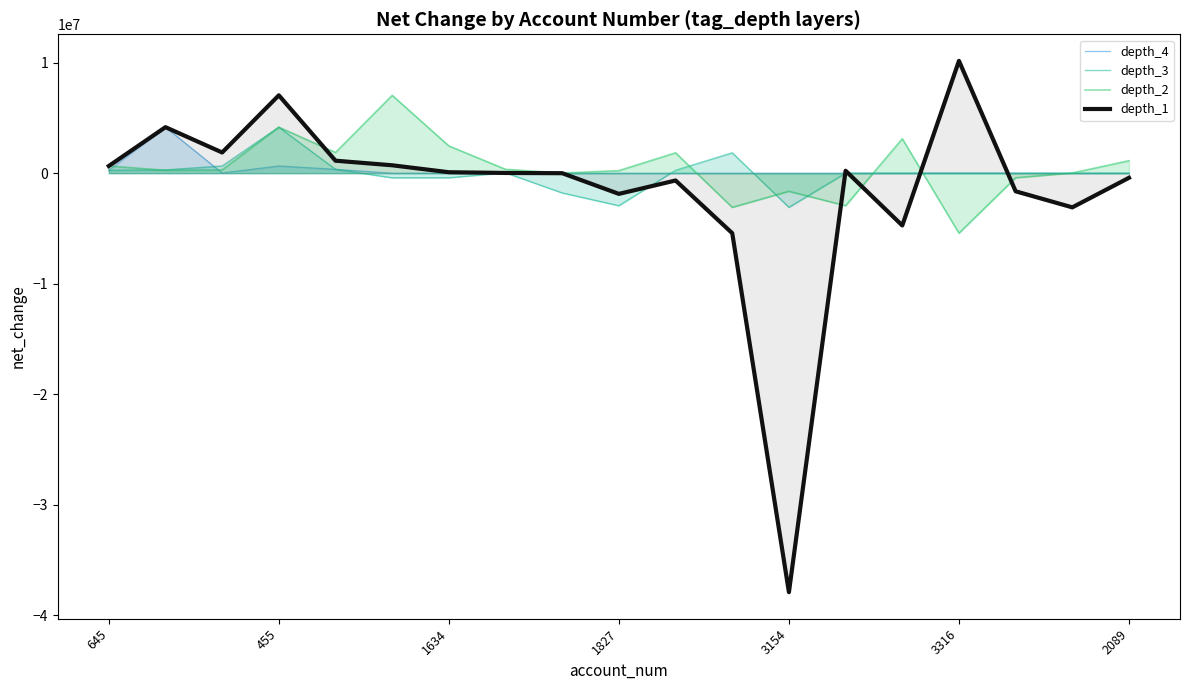

How many interior local valleys does the depth_3 series have?

3